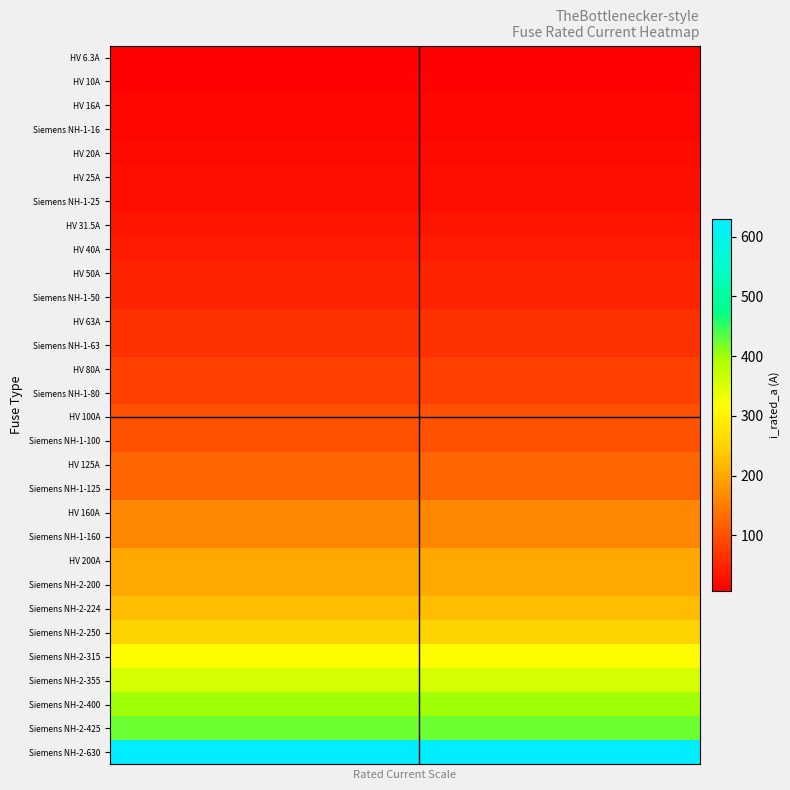

At how many categories does at least one series exceed 169?

20